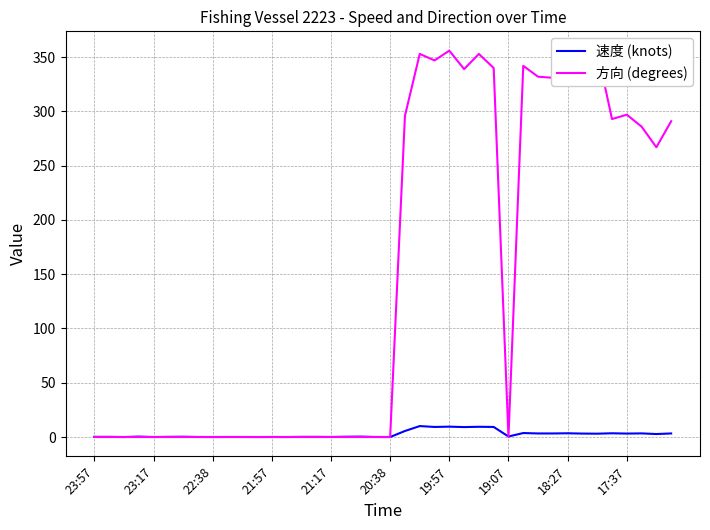

How many times do 速度 (knots) and 方向 (degrees) cross each other?

2